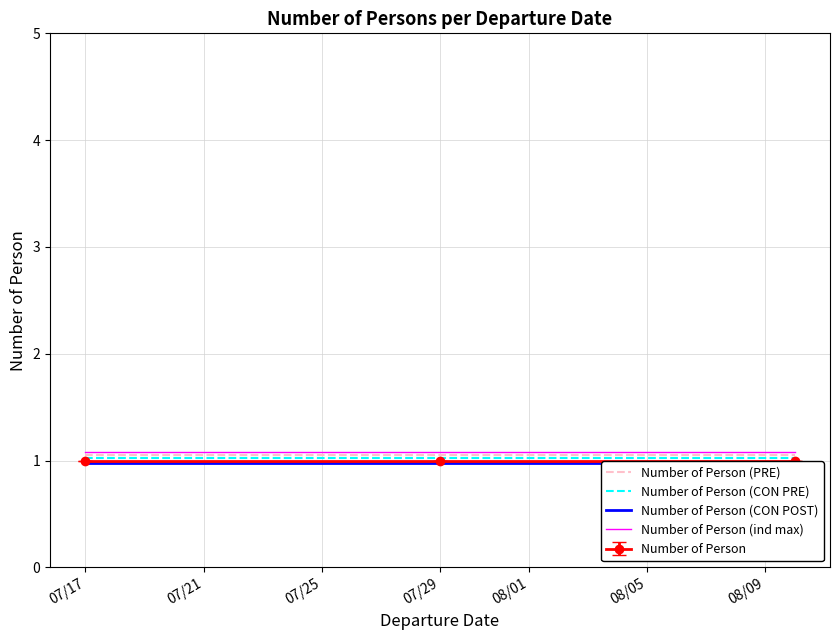

What is the difference between the highest and lowest values at 07/17?

0.1